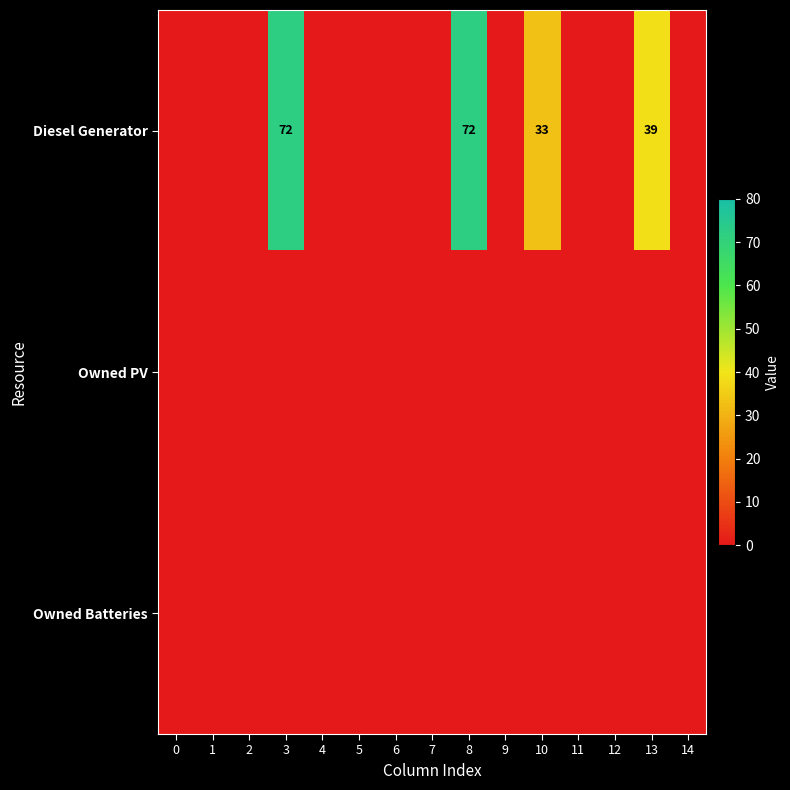

At which category does the chart reach its peak across all series?

3